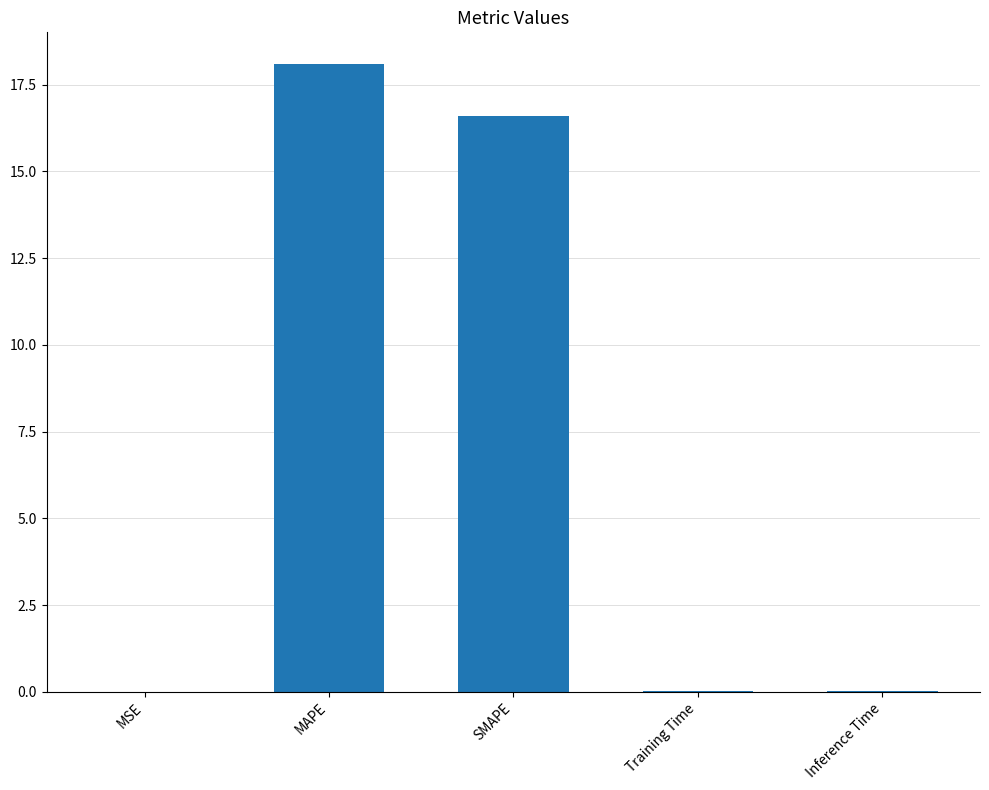

What is the average value?

6.9